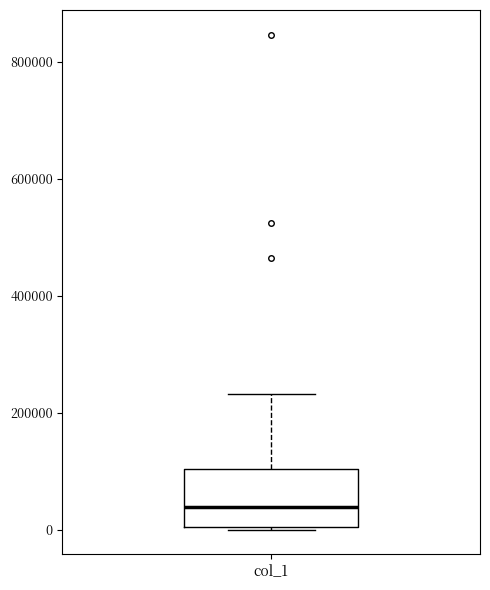

Transcribe this box plot: give where the median line is, the range the box spans, and where the two whiskers end, as read against the y-axis. The values are not printed on the chart, so give them approximately, as read against the axis.

median 40000, box 0 to 100000, whiskers 0 to 240000